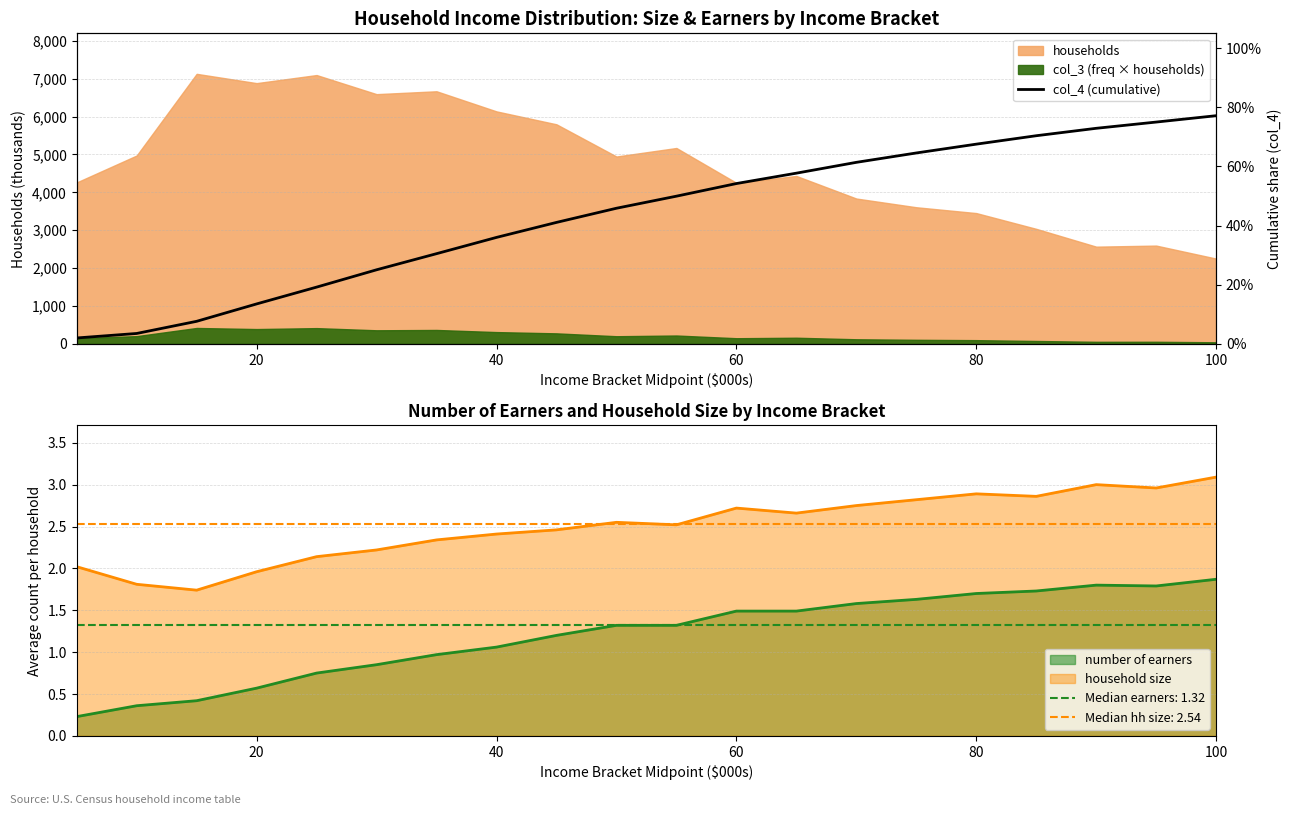

True or false: number of earners and household size intersect in this chart.

False